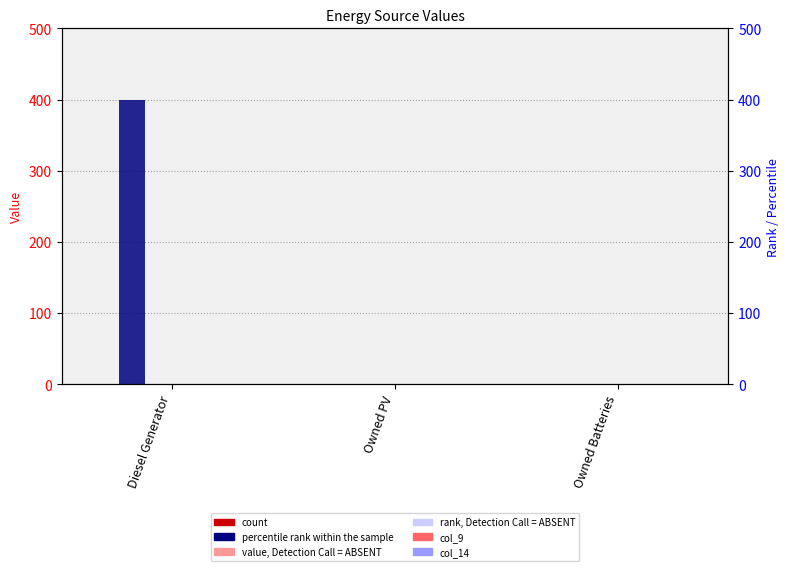

At which category is the sum across all series the highest?

Diesel Generator